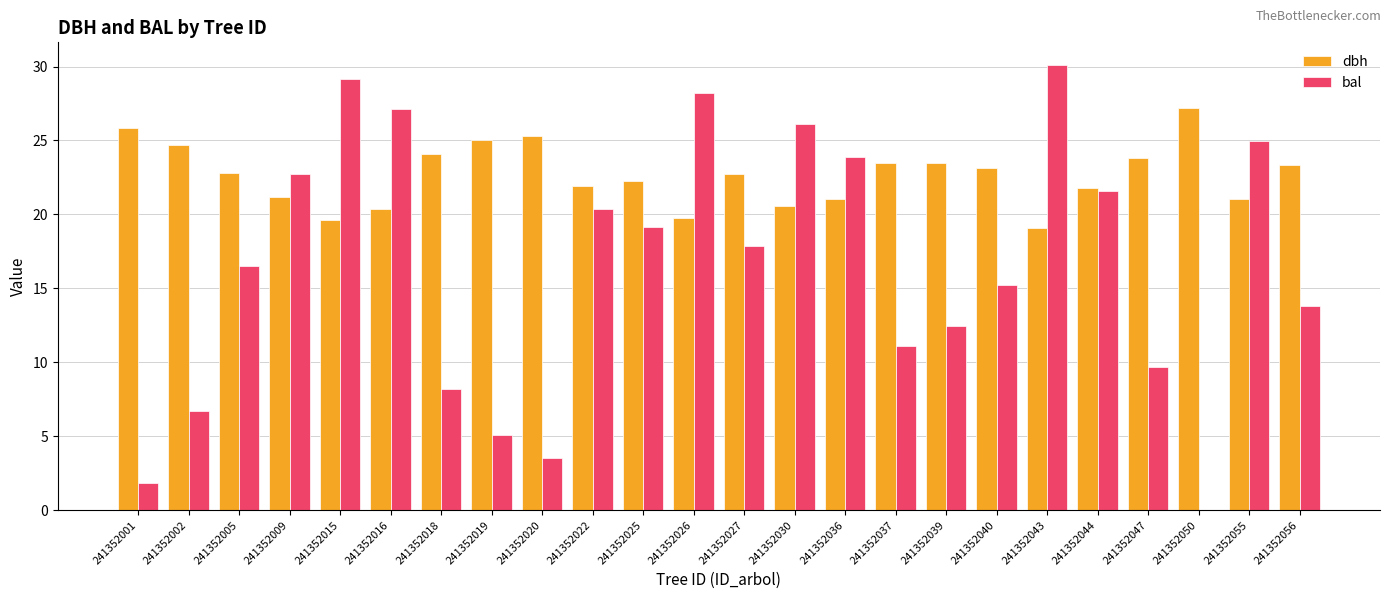

Which series has the largest total across all categories?

dbh